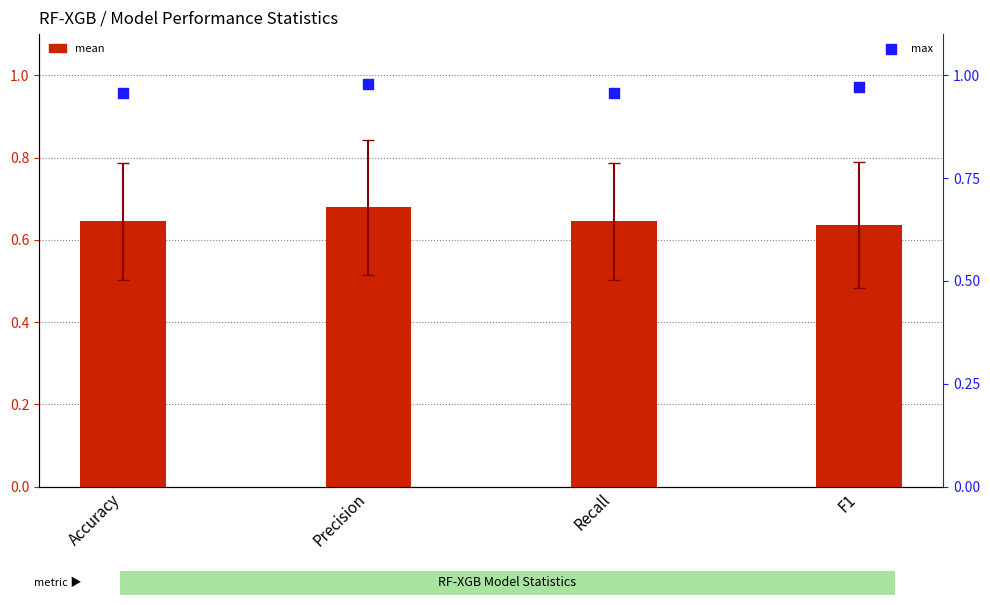

What are all the series names shown in the legend?

mean, max